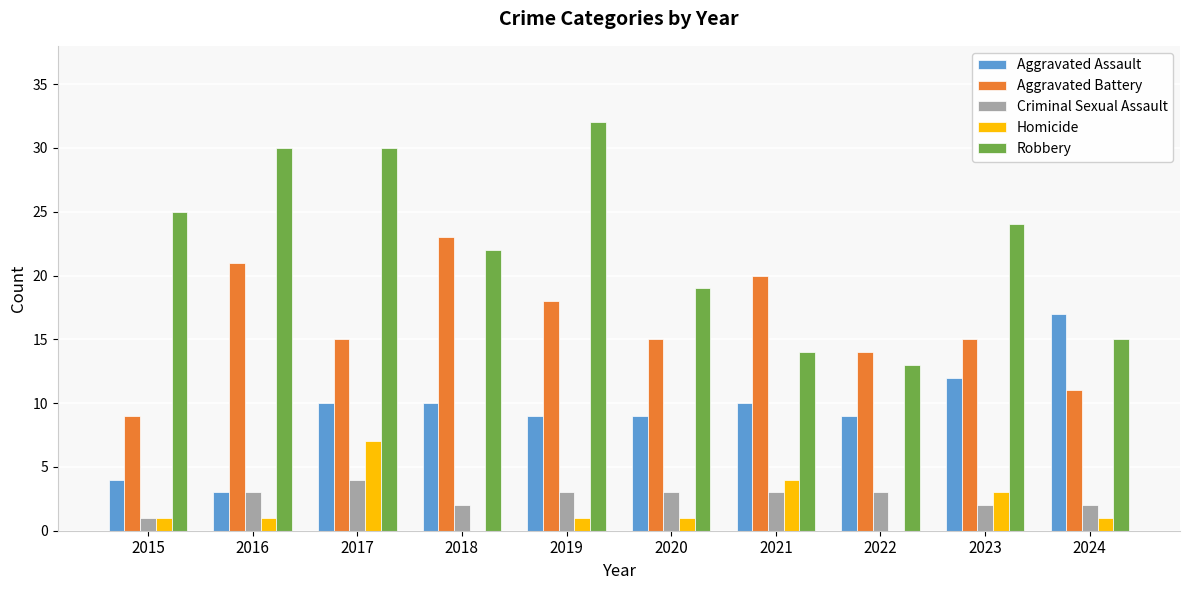

Reading right to left, transcribe all the data shown in this chart.

Aggravated Assault: 2024=17	2023=12	2022=9	2021=10	2020=9	2019=9	2018=10	2017=10	2016=3	2015=4
Aggravated Battery: 2024=11	2023=15	2022=14	2021=20	2020=15	2019=18	2018=23	2017=15	2016=21	2015=9
Criminal Sexual Assault: 2024=2	2023=2	2022=3	2021=3	2020=3	2019=3	2018=2	2017=4	2016=3	2015=1
Homicide: 2024=1	2023=3	2022=0	2021=4	2020=1	2019=1	2018=0	2017=7	2016=1	2015=1
Robbery: 2024=15	2023=24	2022=13	2021=14	2020=19	2019=32	2018=22	2017=30	2016=30	2015=25